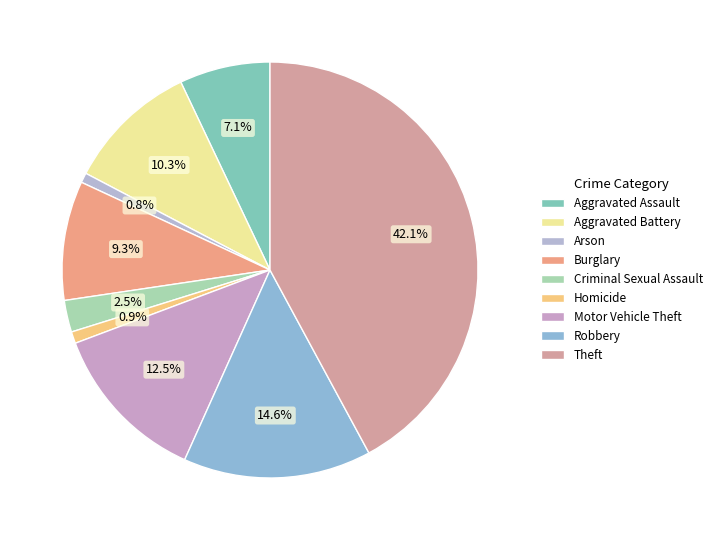

Do Aggravated Battery and Criminal Sexual Assault together represent more than half of the pie?

No